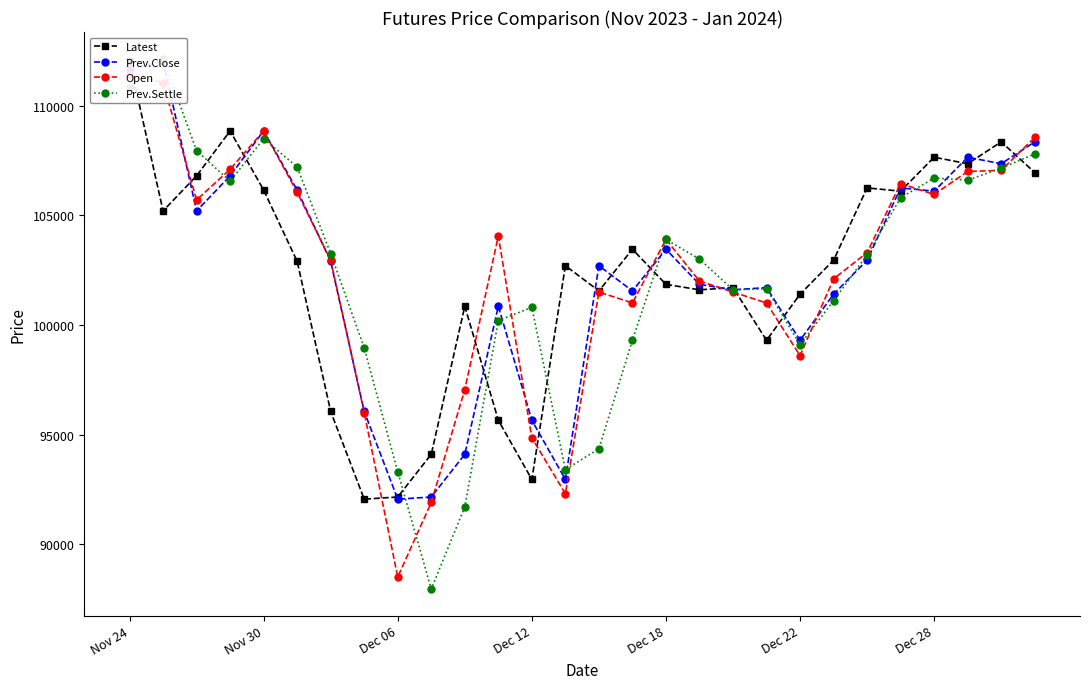

How many series are shown in this chart?

4